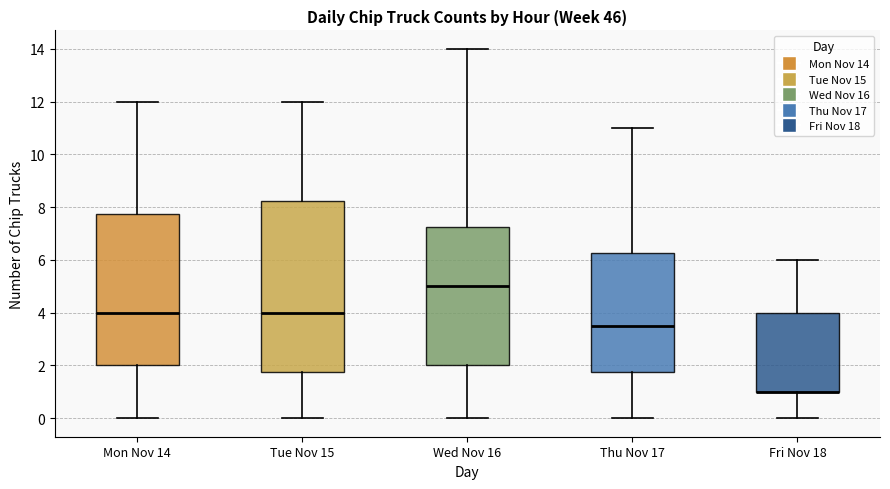

Reading left to right, read every box against the y-axis: the position of its median line, the range the box covers, and the ends of its whiskers. The values are not printed on the chart, so give them approximately, as read against the axis.

Mon Nov 14: median 4.0, box 2.0 to 7.8, whiskers 0.0 to 12.0
Tue Nov 15: median 4.0, box 1.8 to 8.2, whiskers 0.0 to 12.0
Wed Nov 16: median 5.0, box 2.0 to 7.2, whiskers 0.0 to 14.0
Thu Nov 17: median 3.6, box 1.8 to 6.2, whiskers 0.0 to 11.0
Fri Nov 18: median 1.0 (drawn on the box's lower edge), box 1.0 to 4.0, whiskers 0.0 to 6.0